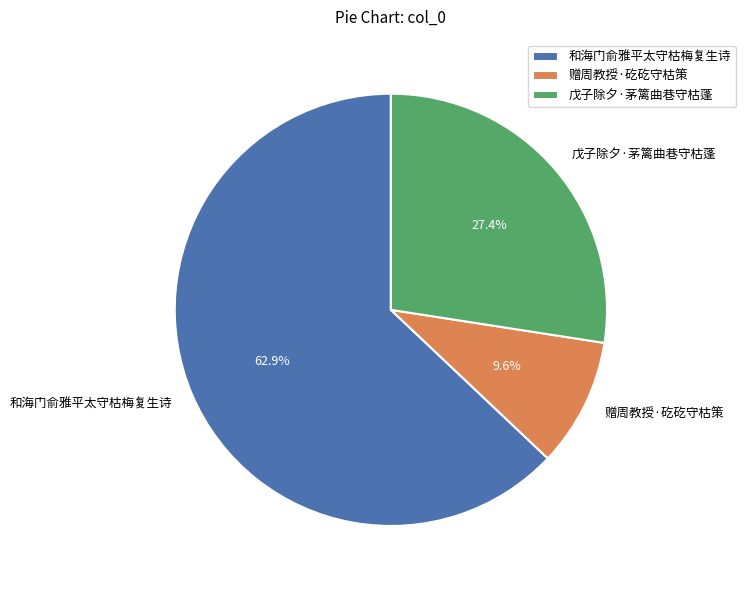

Which slice is the smallest?

赠周教授·矻矻守枯策